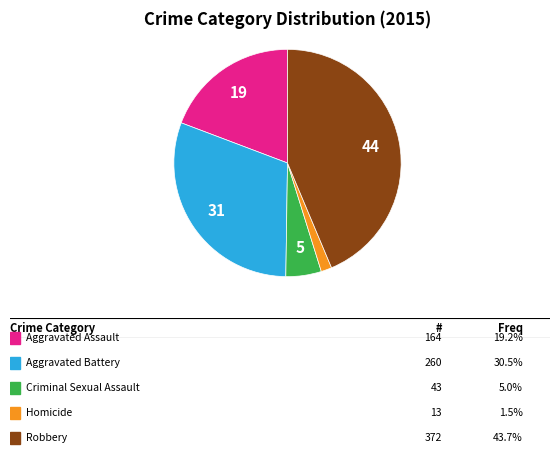

Does any single category account for the majority?

No